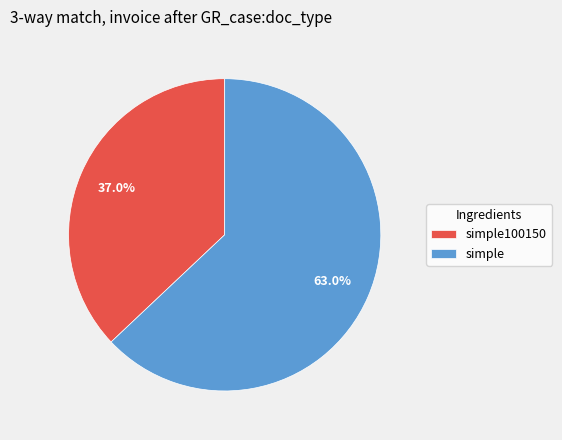

What is the majority slice?

simple